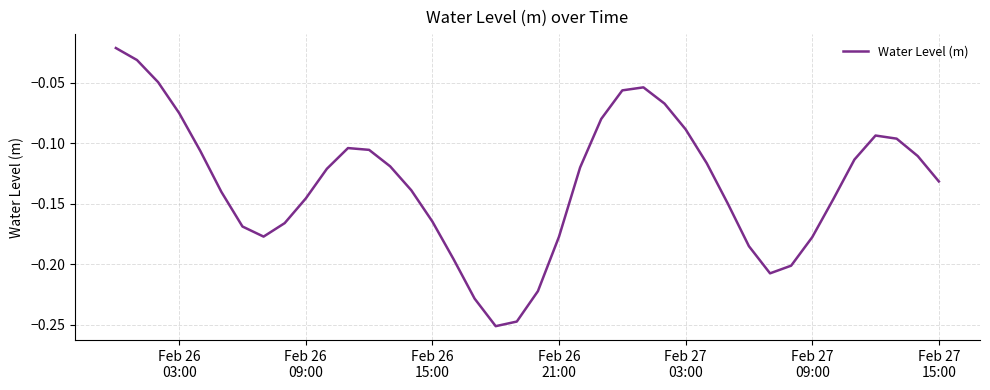

Does the chart have visible grid lines?

Yes